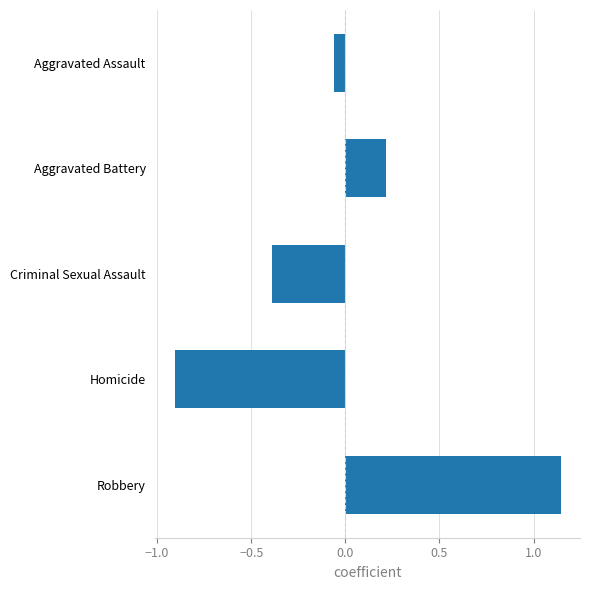

What is the change in value from Aggravated Assault to Criminal Sexual Assault?

-0.3